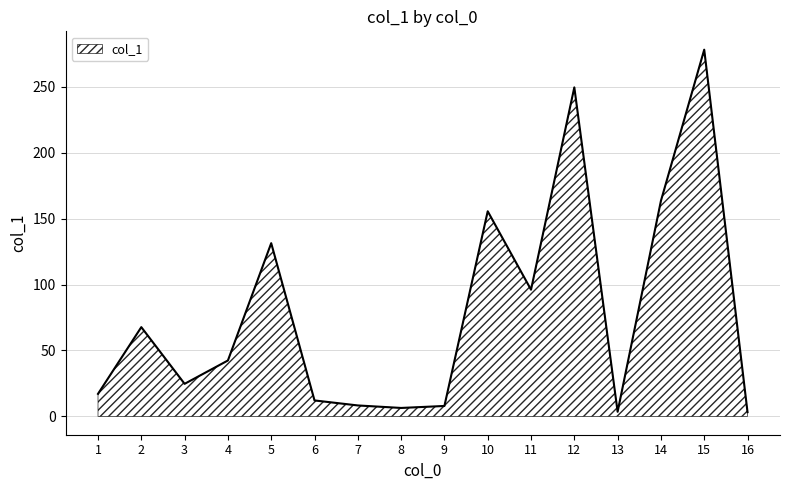

Which label corresponds to the largest value in the chart?

15